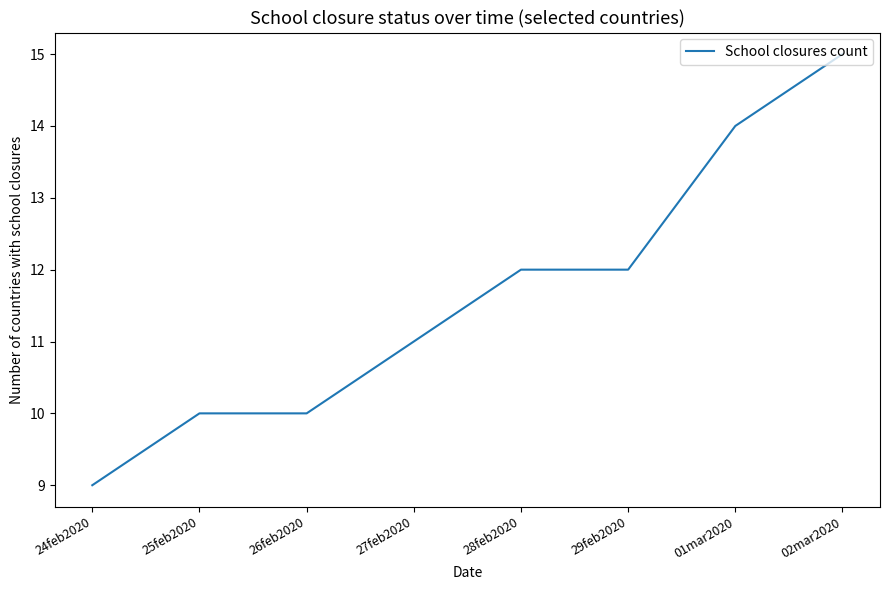

How many values are below 12?

4